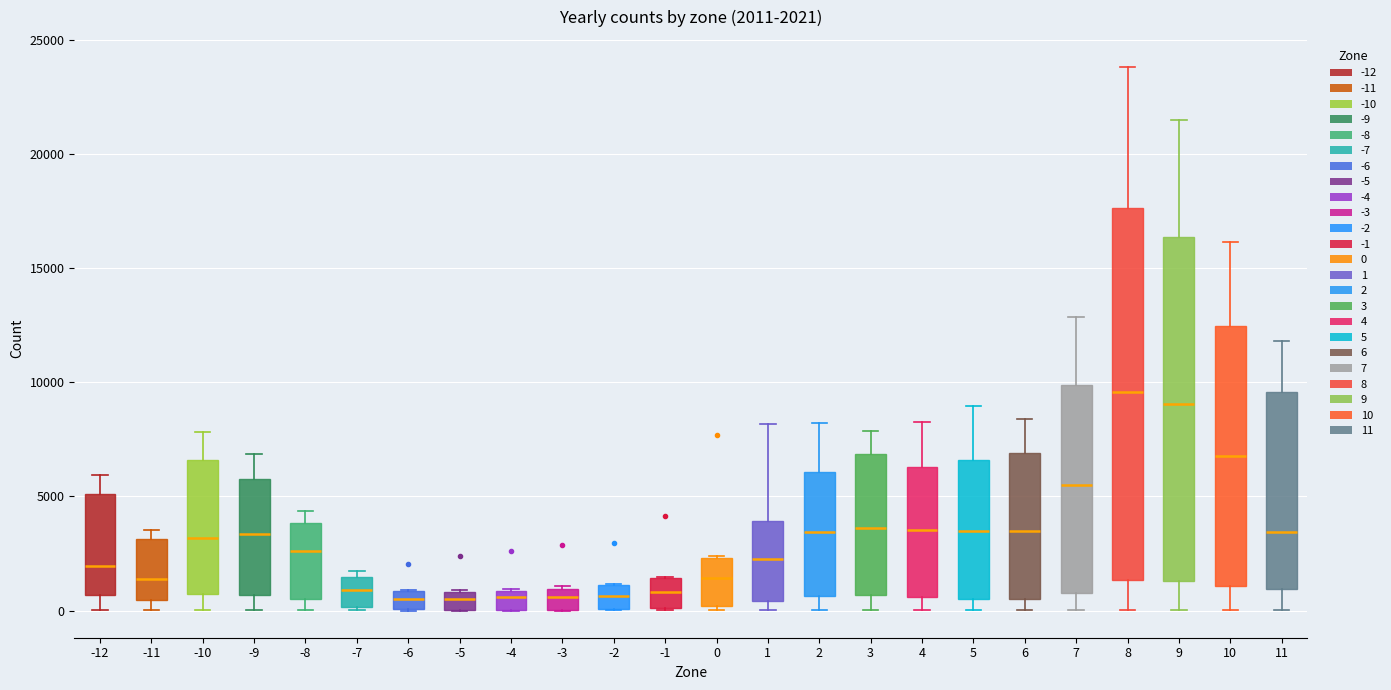

Which box is the tallest, from its lower edge to its upper edge?

8